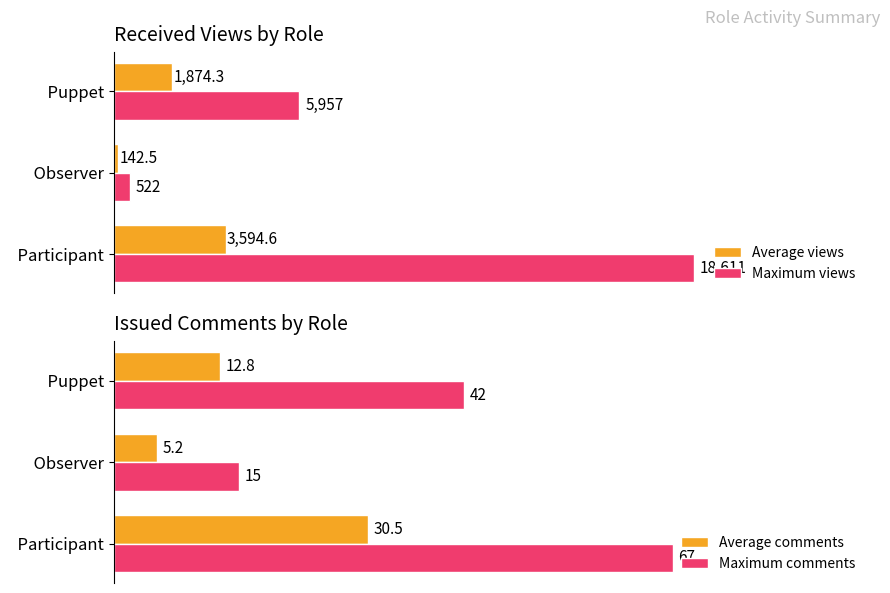

Which category has the highest value in the Maximum views series?

  Participant